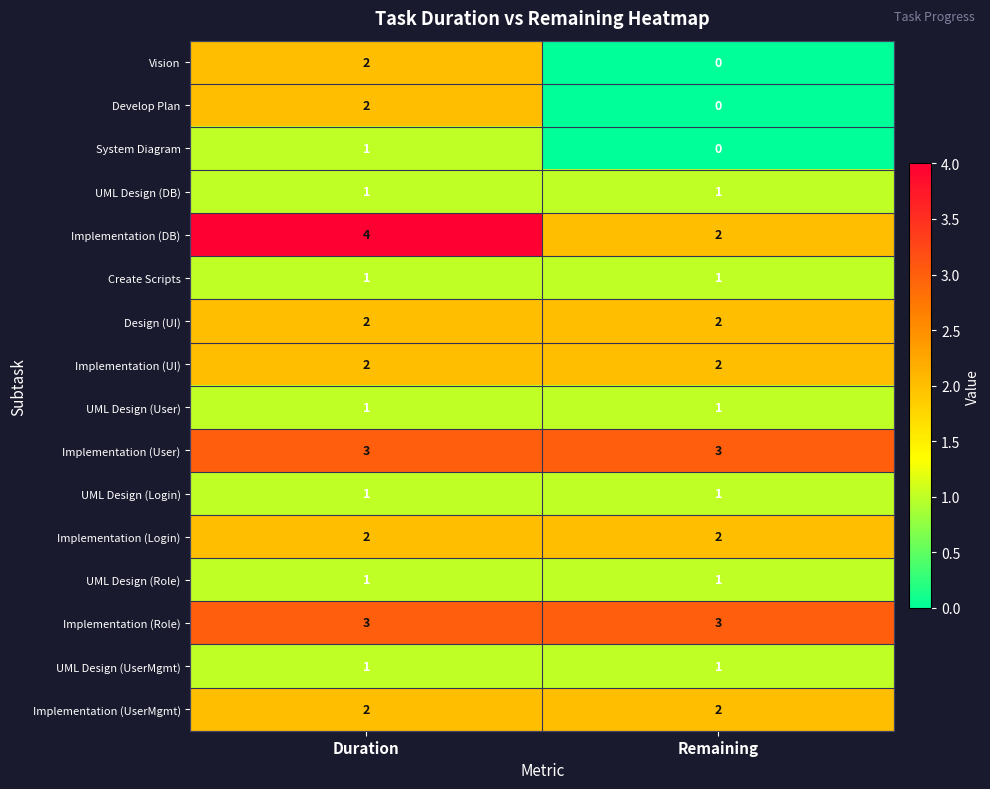

How many series are shown in this chart?

16